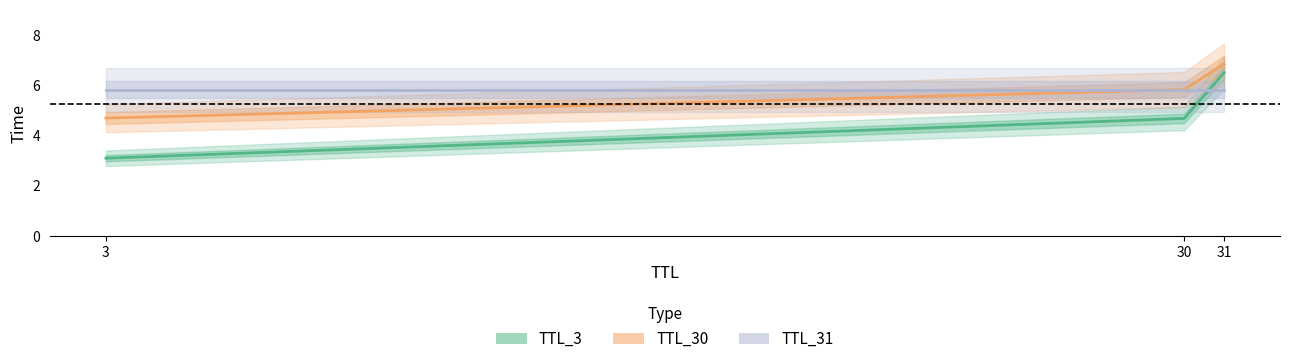

Where is TTL_3 nearest to the value 4?

30